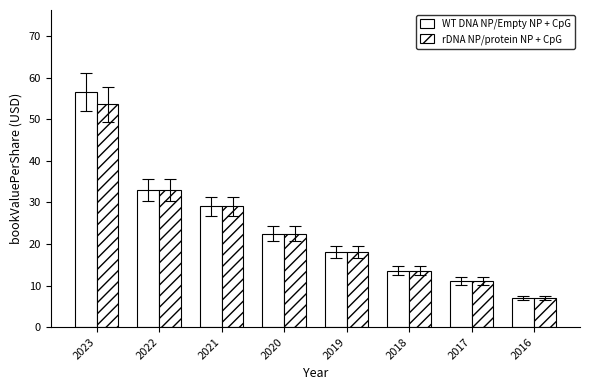

Which series has the largest total across all categories?

WT DNA NP/Empty NP + CpG